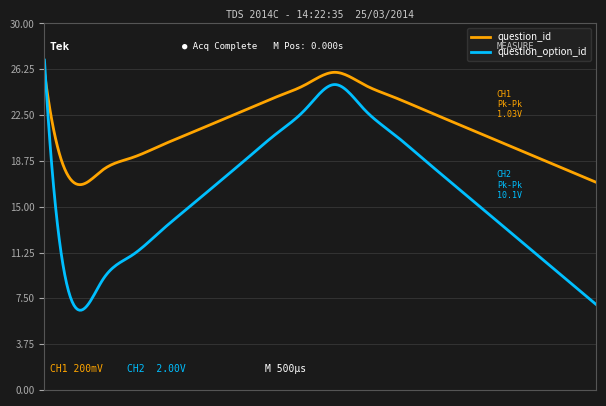

Which series has the largest range (max minus min)?

question_option_id